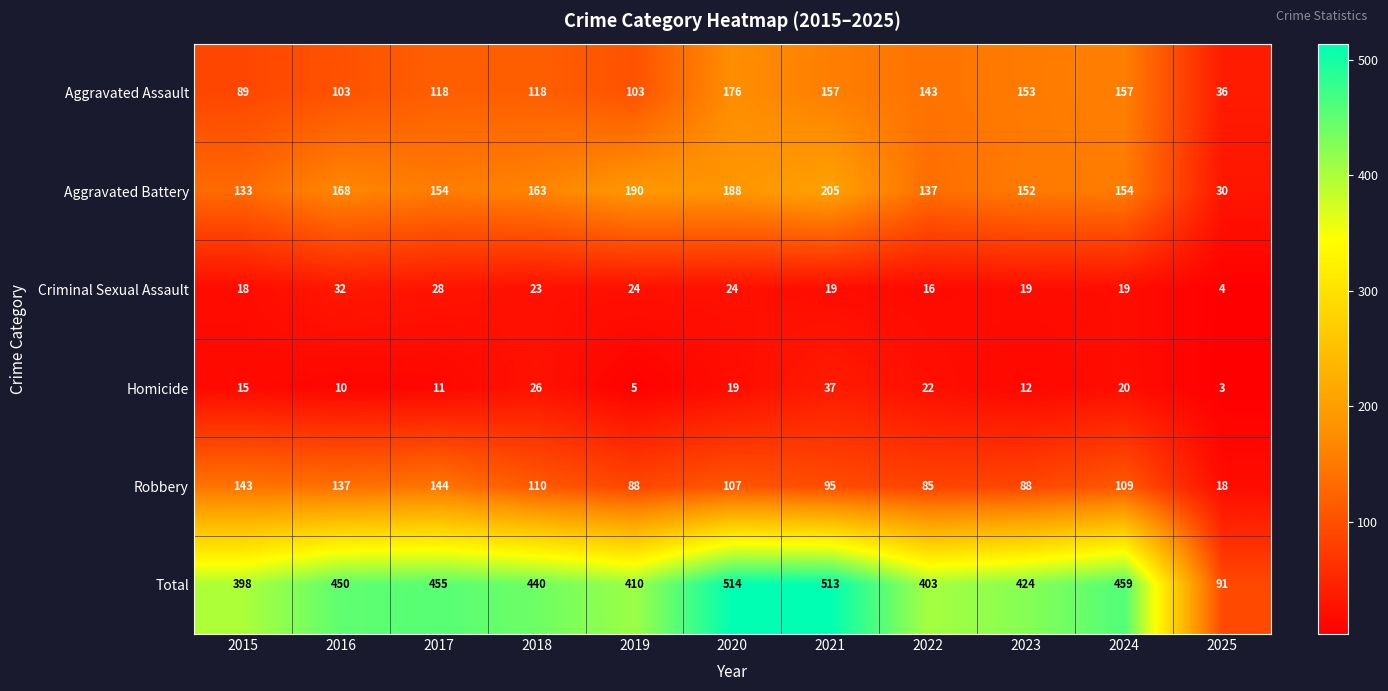

What is the total value across all series at 2022?

806